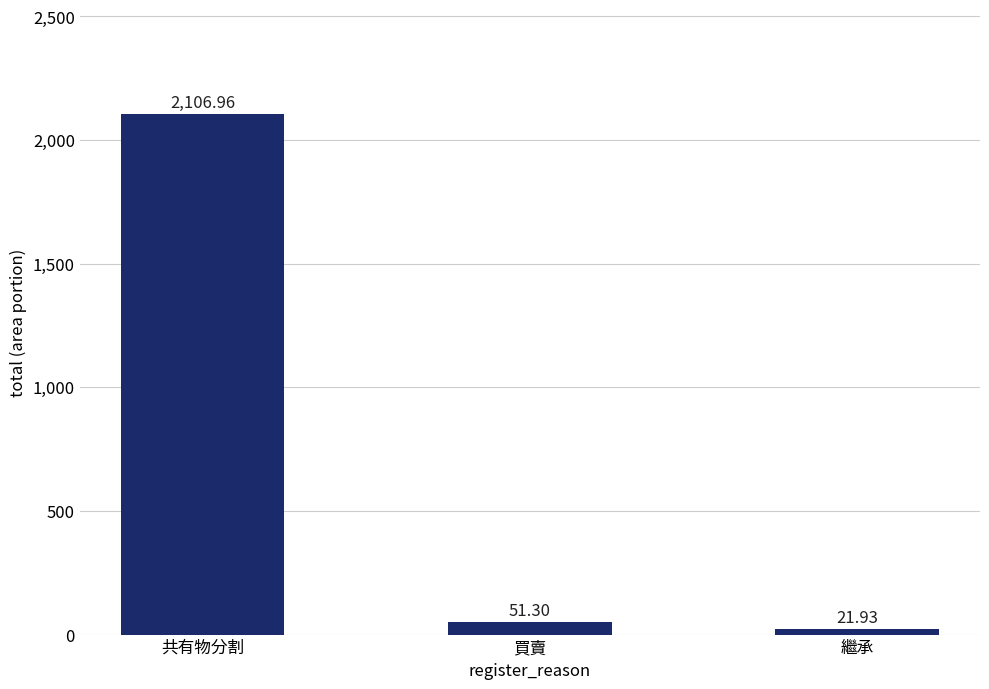

What is the sum of the values at 買賣 and 共有物分割?

2158.3